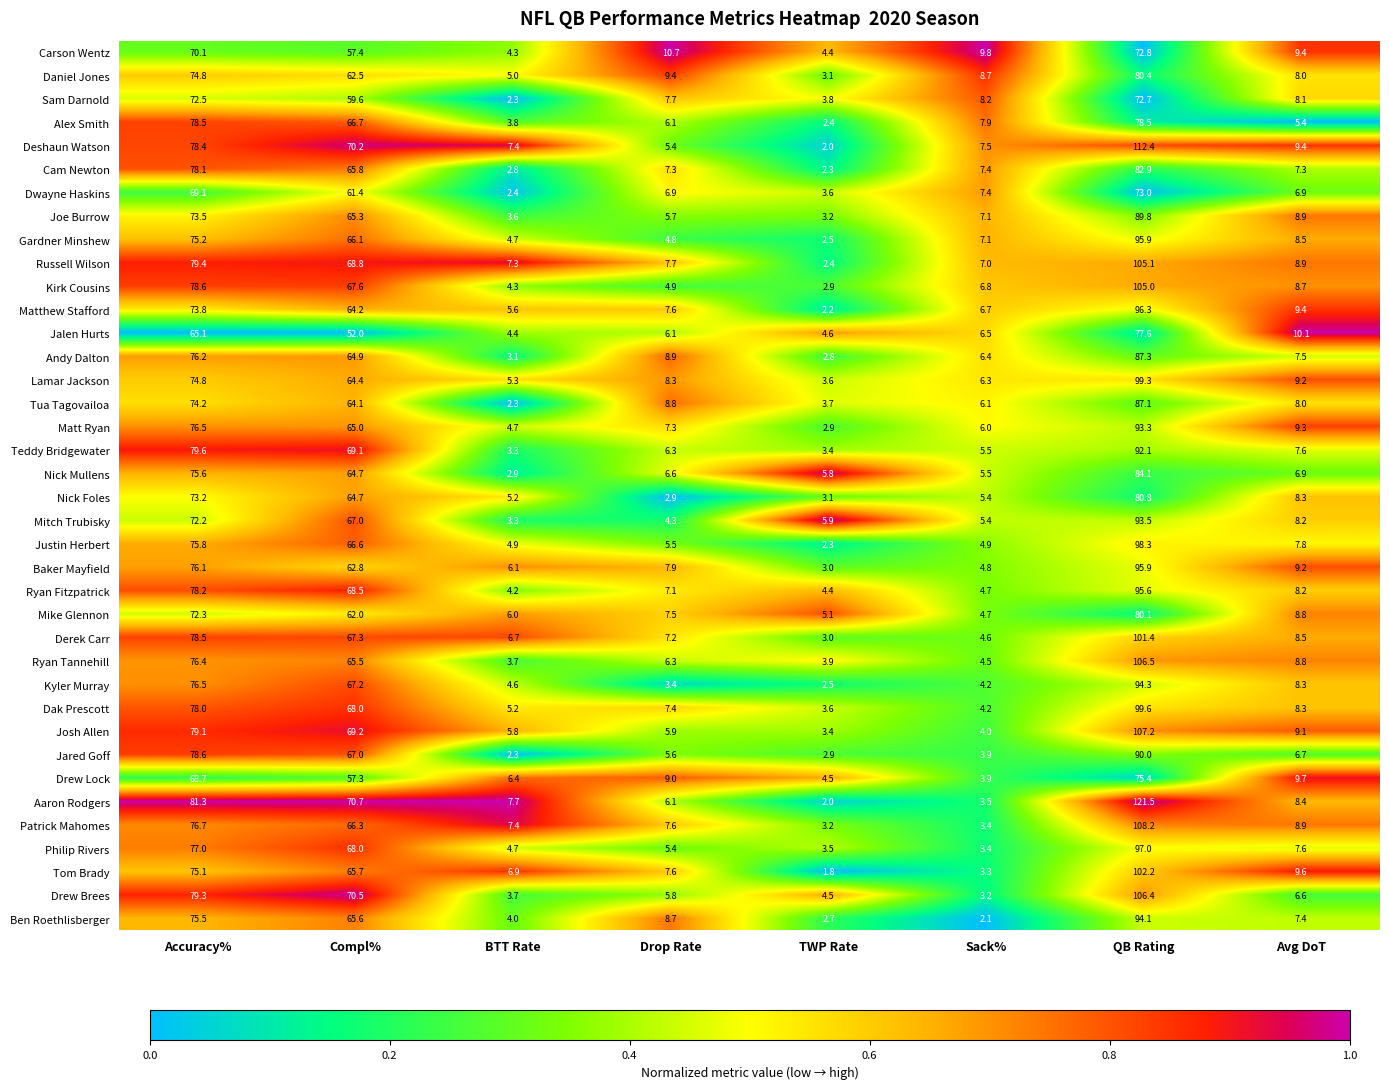

Which series has the largest range (max minus min)?

Aaron Rodgers